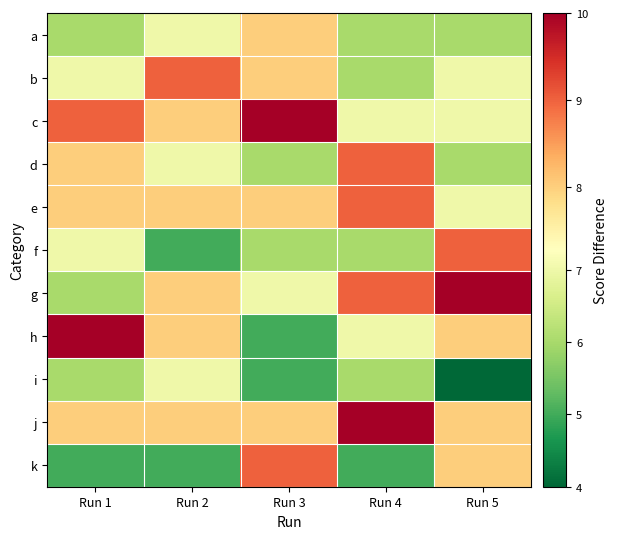

Reading left to right, transcribe all the data shown in this chart.

a: Run 1=6	Run 2=7	Run 3=8	Run 4=6	Run 5=6
b: Run 1=7	Run 2=9	Run 3=8	Run 4=6	Run 5=7
c: Run 1=9	Run 2=8	Run 3=10	Run 4=7	Run 5=7
d: Run 1=8	Run 2=7	Run 3=6	Run 4=9	Run 5=6
e: Run 1=8	Run 2=8	Run 3=8	Run 4=9	Run 5=7
f: Run 1=7	Run 2=5	Run 3=6	Run 4=6	Run 5=9
g: Run 1=6	Run 2=8	Run 3=7	Run 4=9	Run 5=10
h: Run 1=10	Run 2=8	Run 3=5	Run 4=7	Run 5=8
i: Run 1=6	Run 2=7	Run 3=5	Run 4=6	Run 5=4
j: Run 1=8	Run 2=8	Run 3=8	Run 4=10	Run 5=8
k: Run 1=5	Run 2=5	Run 3=9	Run 4=5	Run 5=8